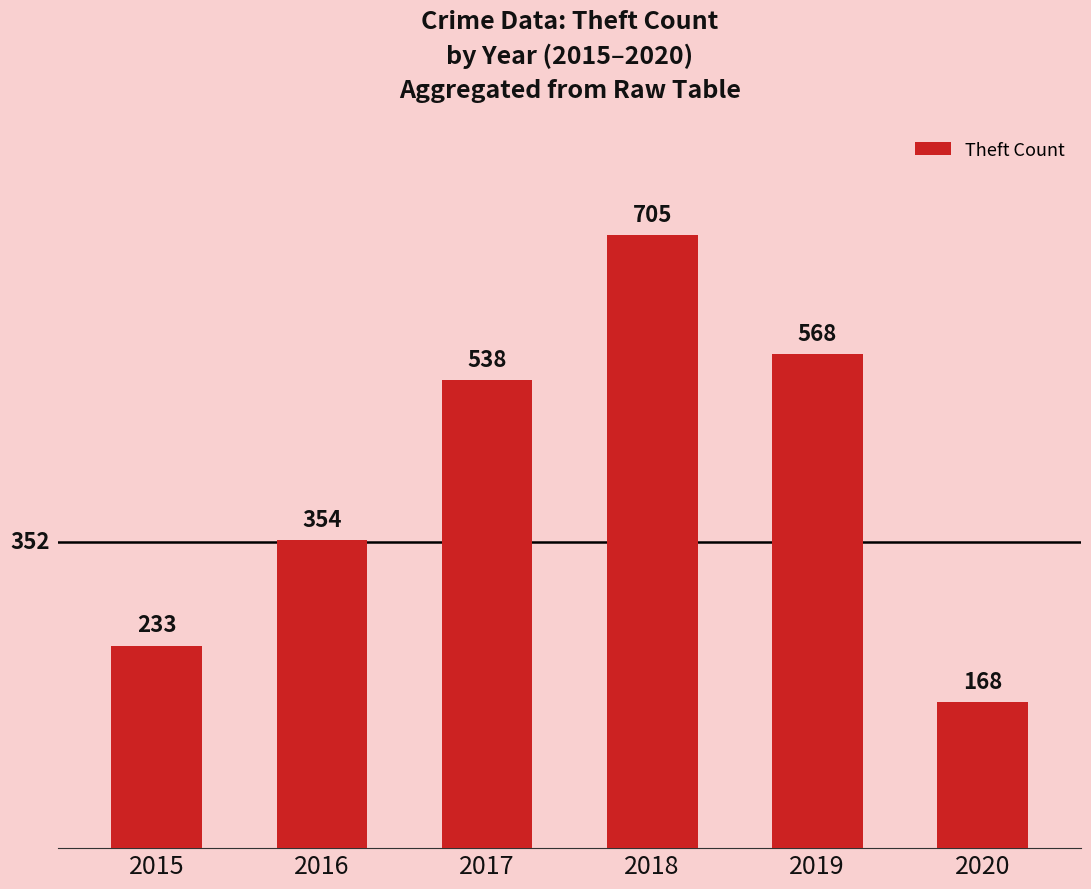

List the labels in order of value, largest first.

2018, 2019, 2017, 2016, 2015, 2020